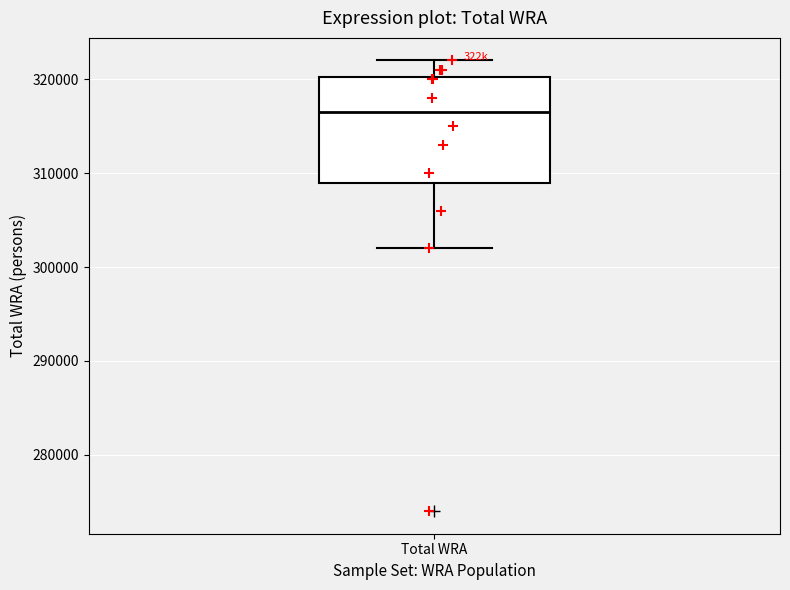

Where does the lower whisker of the box for Total WRA end on the y-axis? The values are not printed on the chart, so give them approximately, as read against the axis.

302000